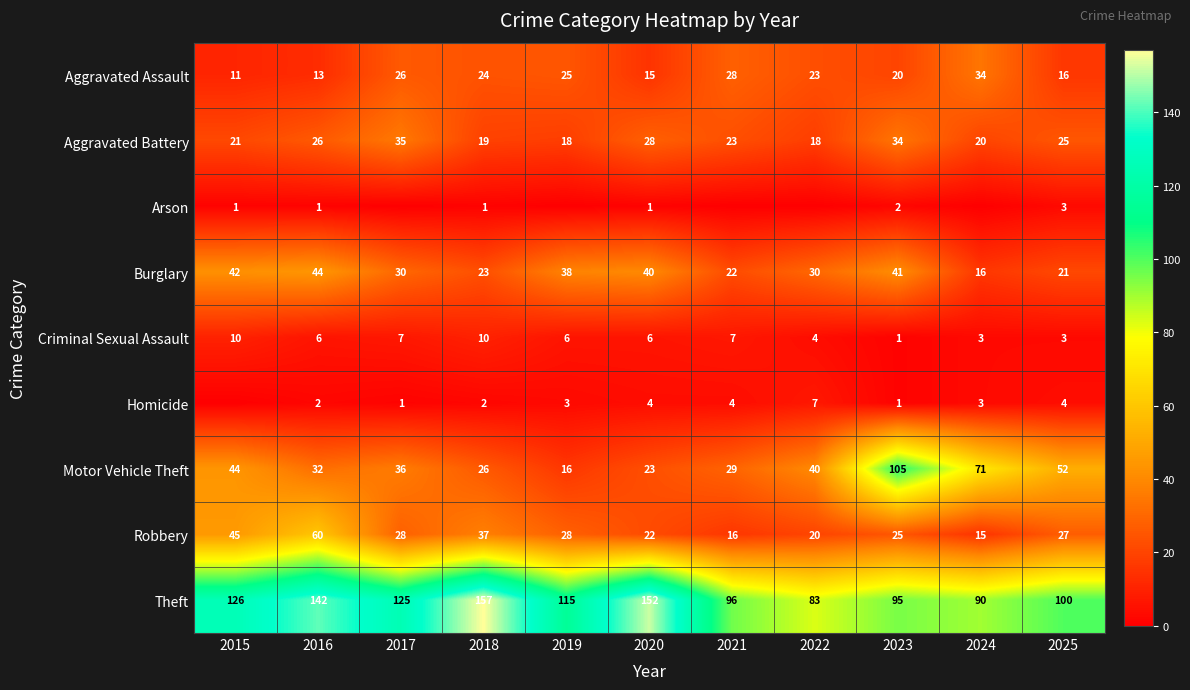

At which category does the chart reach its minimum across all series?

2017